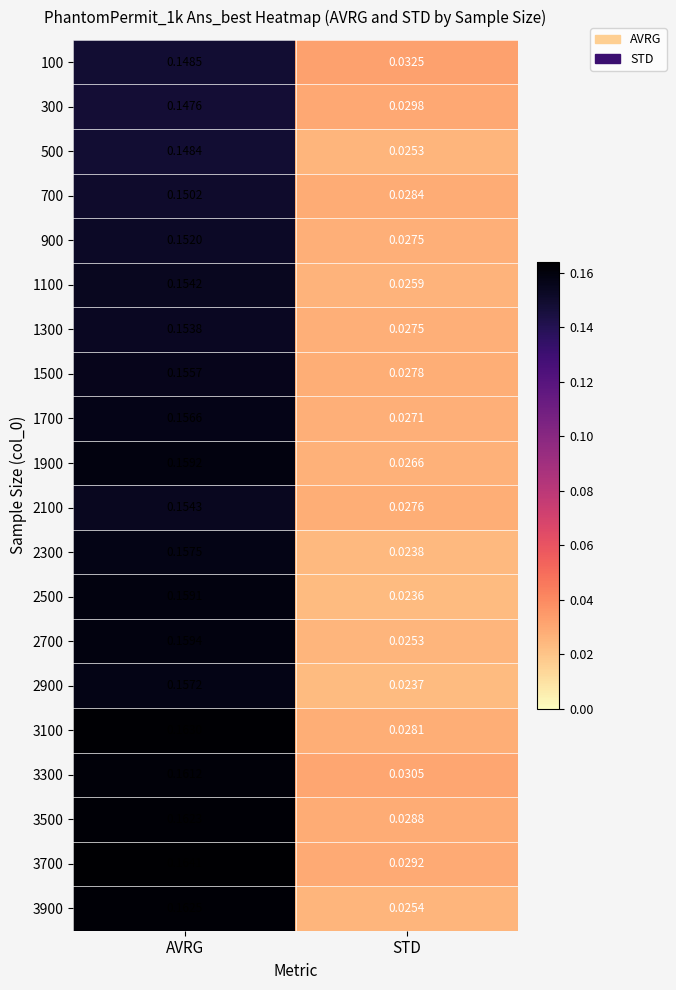

At how many categories does at least one series exceed 0?

2